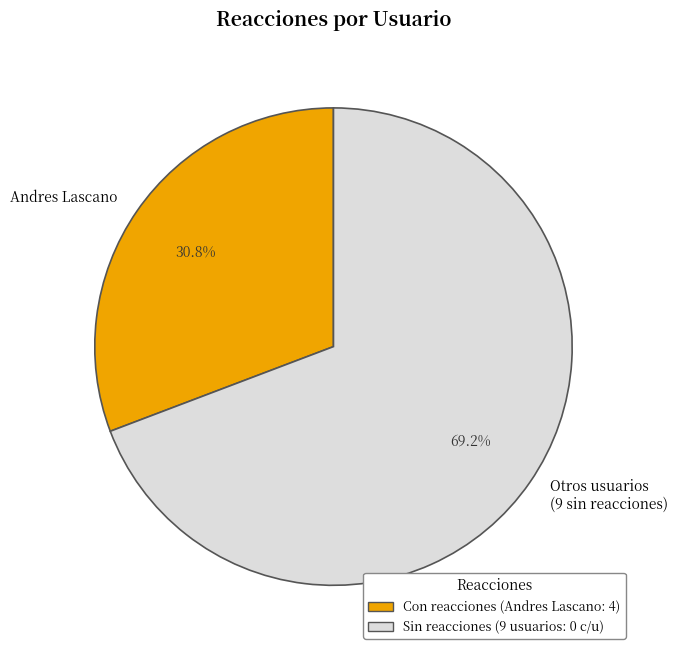

Is the sum of Otros usuarios (9 sin reacciones) and Andres Lascano greater than half?

Yes